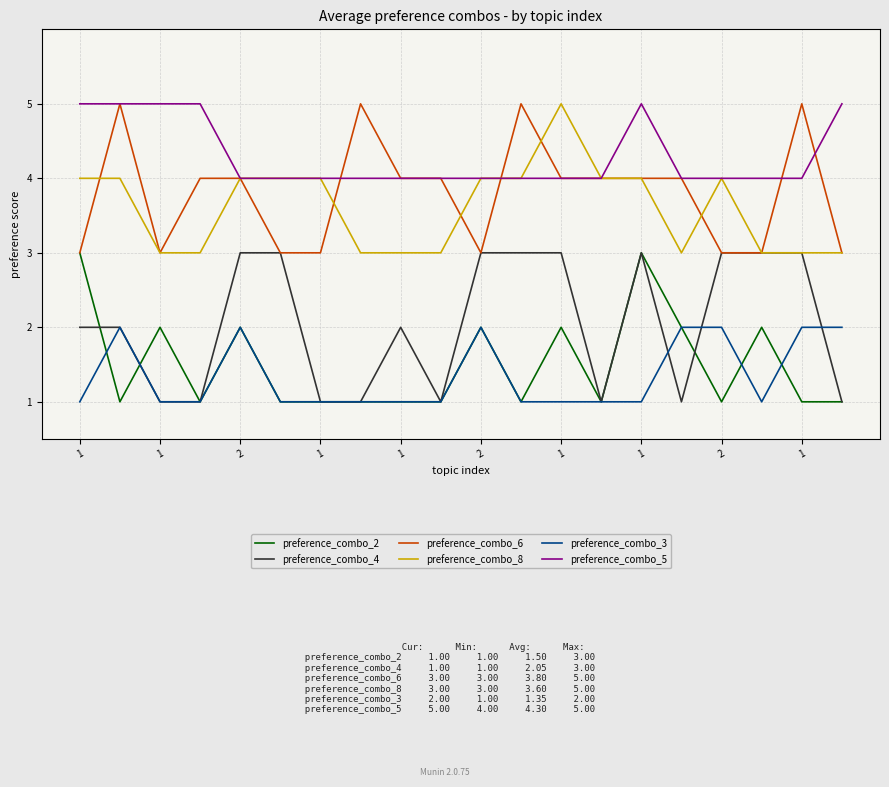

True or false: preference_combo_6 and preference_combo_8 cross at least once.

True